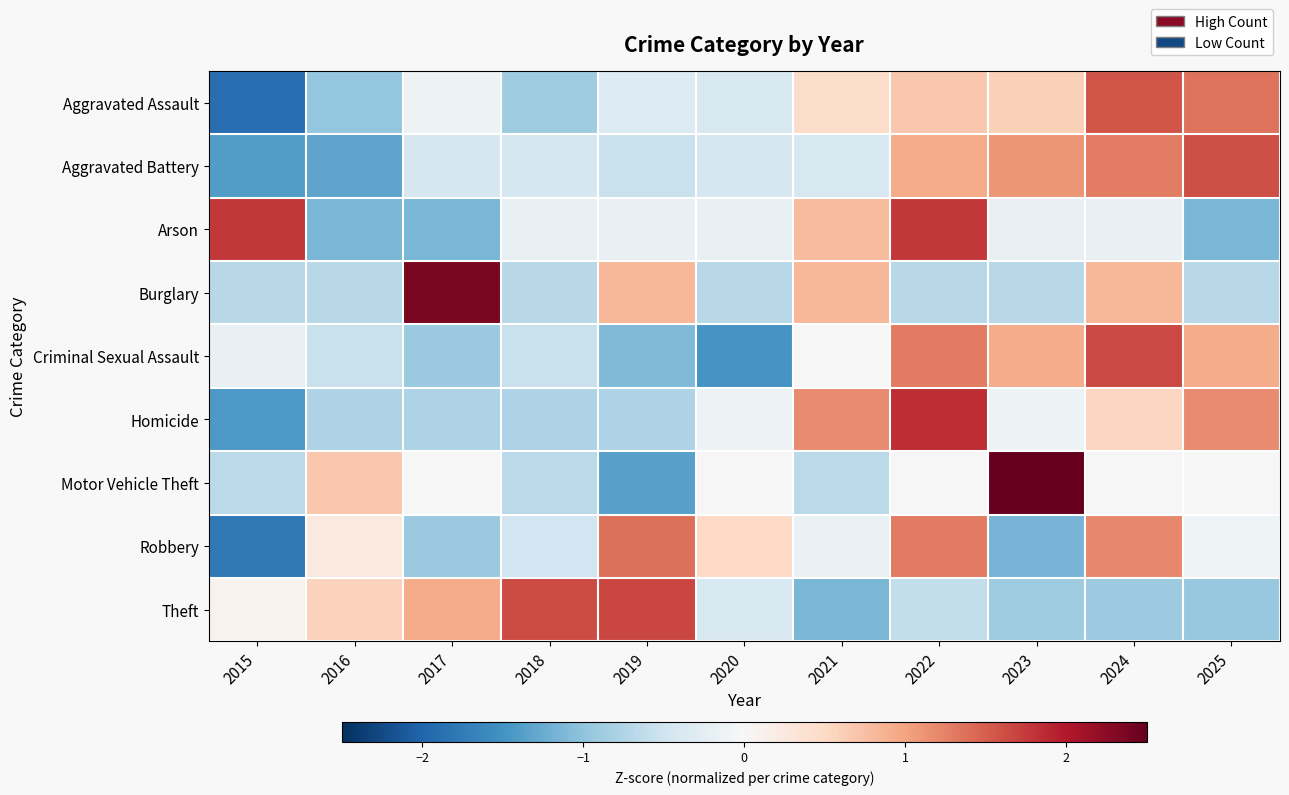

Reading left to right, transcribe all the data shown in this chart.

Aggravated Assault: 2015=-1.9	2016=-1.0	2017=-0.1	2018=-0.9	2019=-0.3	2020=-0.4	2021=0.5	2022=0.7	2023=0.6	2024=1.6	2025=1.3
Aggravated Battery: 2015=-1.4	2016=-1.3	2017=-0.4	2018=-0.4	2019=-0.6	2020=-0.4	2021=-0.4	2022=0.9	2023=1.1	2024=1.3	2025=1.6
Arson: 2015=1.8	2016=-1.1	2017=-1.1	2018=-0.2	2019=-0.2	2020=-0.2	2021=0.8	2022=1.8	2023=-0.2	2024=-0.2	2025=-1.1
Burglary: 2015=-0.7	2016=-0.7	2017=2.4	2018=-0.7	2019=0.8	2020=-0.7	2021=0.8	2022=-0.7	2023=-0.7	2024=0.8	2025=-0.7
Criminal Sexual Assault: 2015=-0.2	2016=-0.6	2017=-0.9	2018=-0.6	2019=-1.1	2020=-1.5	2021=0.0	2022=1.3	2023=0.9	2024=1.7	2025=0.9
Homicide: 2015=-1.4	2016=-0.8	2017=-0.8	2018=-0.8	2019=-0.8	2020=-0.1	2021=1.2	2022=1.8	2023=-0.1	2024=0.5	2025=1.2
Motor Vehicle Theft: 2015=-0.7	2016=0.7	2017=0.0	2018=-0.7	2019=-1.4	2020=0.0	2021=-0.7	2022=0.0	2023=2.7	2024=0.0	2025=0.0
Robbery: 2015=-1.8	2016=0.3	2017=-0.9	2018=-0.5	2019=1.4	2020=0.5	2021=-0.2	2022=1.3	2023=-1.2	2024=1.2	2025=-0.1
Theft: 2015=0.1	2016=0.6	2017=0.9	2018=1.6	2019=1.7	2020=-0.4	2021=-1.1	2022=-0.6	2023=-0.9	2024=-0.9	2025=-1.0